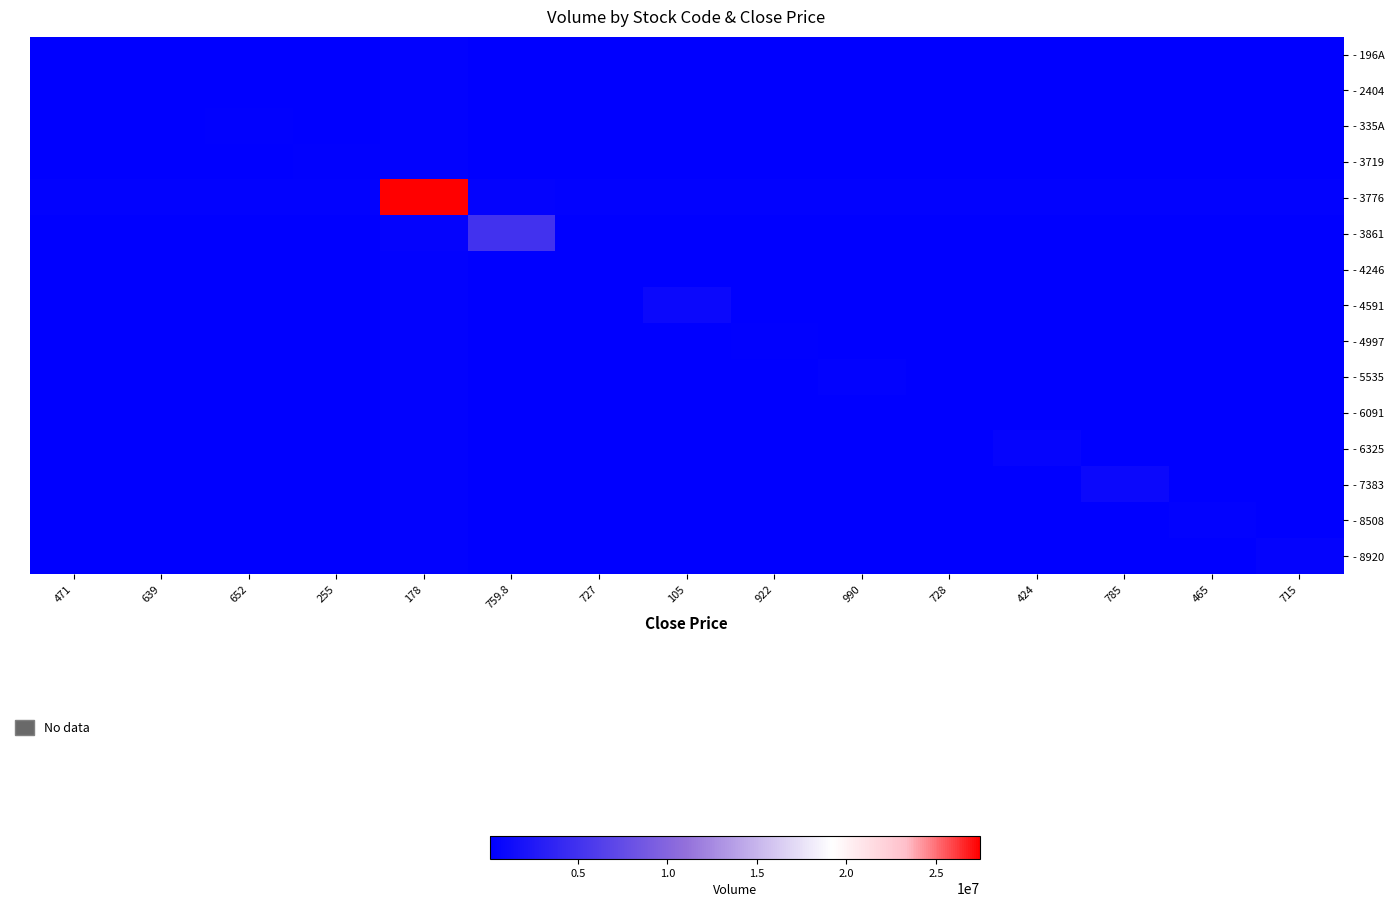

Reading left to right, what are all the values shown in this chart?

- 196A: 471=113200	639=59307	652=59451	255=59418	178=332160	759.8=107809	727=59242	105=67212	922=59809	990=60637	728=59340	424=62840	785=67917	465=60563	715=61651
- 2404: 471=59307	639=157500	652=59894	255=59861	178=332603	759.8=108252	727=59685	105=67655	922=60252	990=61080	728=59783	424=63283	785=68360	465=61006	715=62094
- 335A: 471=59451	639=59894	652=171900	255=60005	178=332747	759.8=108396	727=59829	105=67799	922=60396	990=61224	728=59927	424=63427	785=68504	465=61150	715=62238
- 3719: 471=59418	639=59861	652=60005	255=168600	178=332714	759.8=108363	727=59796	105=67766	922=60363	990=61191	728=59894	424=63394	785=68471	465=61117	715=62205
- 3776: 471=332160	639=332603	652=332747	255=332714	178=27442800	759.8=381105	727=332538	105=340508	922=333105	990=333933	728=332636	424=336136	785=341213	465=333859	715=334947
- 3861: 471=107809	639=108252	652=108396	255=108363	178=381105	759.8=5007700	727=108187	105=116157	922=108754	990=109582	728=108285	424=111785	785=116862	465=109508	715=110596
- 4246: 471=59242	639=59685	652=59829	255=59796	178=332538	759.8=108187	727=151000	105=67590	922=60187	990=61015	728=59718	424=63218	785=68295	465=60941	715=62029
- 4591: 471=67212	639=67655	652=67799	255=67766	178=340508	759.8=116157	727=67590	105=948000	922=68157	990=68985	728=67688	424=71188	785=76265	465=68911	715=69999
- 4997: 471=59809	639=60252	652=60396	255=60363	178=333105	759.8=108754	727=60187	105=68157	922=207700	990=61582	728=60285	424=63785	785=68862	465=61508	715=62596
- 5535: 471=60637	639=61080	652=61224	255=61191	178=333933	759.8=109582	727=61015	105=68985	922=61582	990=290500	728=61113	424=64613	785=69690	465=62336	715=63424
- 6091: 471=59340	639=59783	652=59927	255=59894	178=332636	759.8=108285	727=59718	105=67688	922=60285	990=61113	728=160800	424=63316	785=68393	465=61039	715=62127
- 6325: 471=62840	639=63283	652=63427	255=63394	178=336136	759.8=111785	727=63218	105=71188	922=63785	990=64613	728=63316	424=510800	785=71893	465=64539	715=65627
- 7383: 471=67917	639=68360	652=68504	255=68471	178=341213	759.8=116862	727=68295	105=76265	922=68862	990=69690	728=68393	424=71893	785=1018500	465=69616	715=70704
- 8508: 471=60563	639=61006	652=61150	255=61117	178=333859	759.8=109508	727=60941	105=68911	922=61508	990=62336	728=61039	424=64539	785=69616	465=283100	715=63350
- 8920: 471=61651	639=62094	652=62238	255=62205	178=334947	759.8=110596	727=62029	105=69999	922=62596	990=63424	728=62127	424=65627	785=70704	465=63350	715=391900